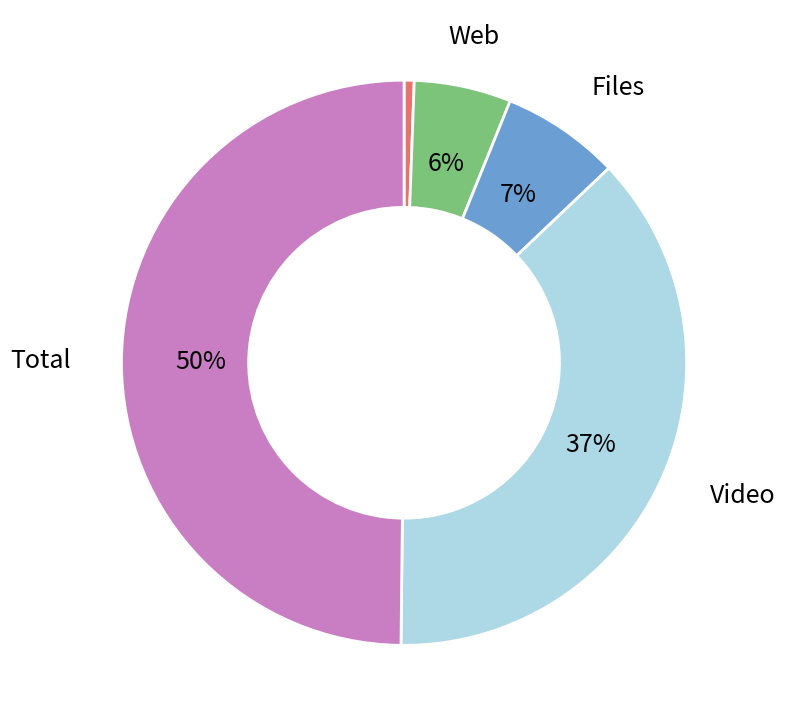

To the nearest percent, what is the difference between the largest and smallest slice percentages?

49%